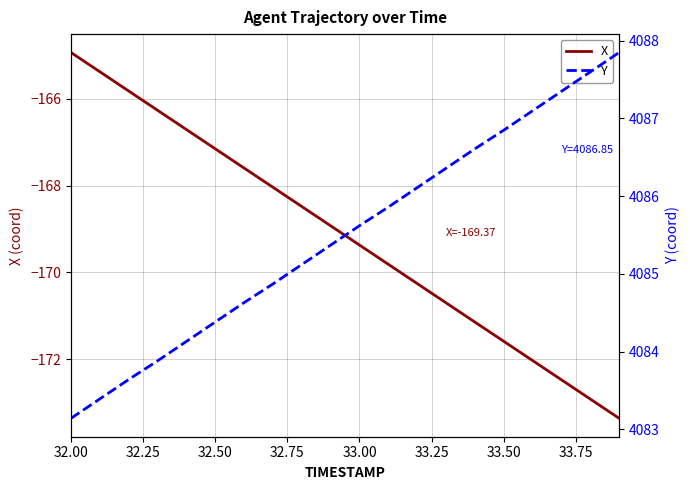

True or false: Y and X intersect in this chart.

False